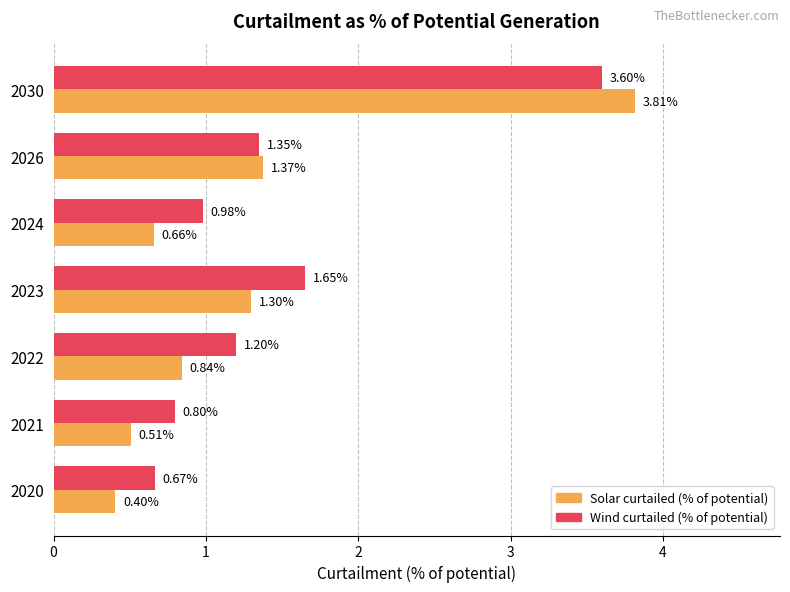

Which category has the highest value in the Wind curtailed (% of potential) series?

2030